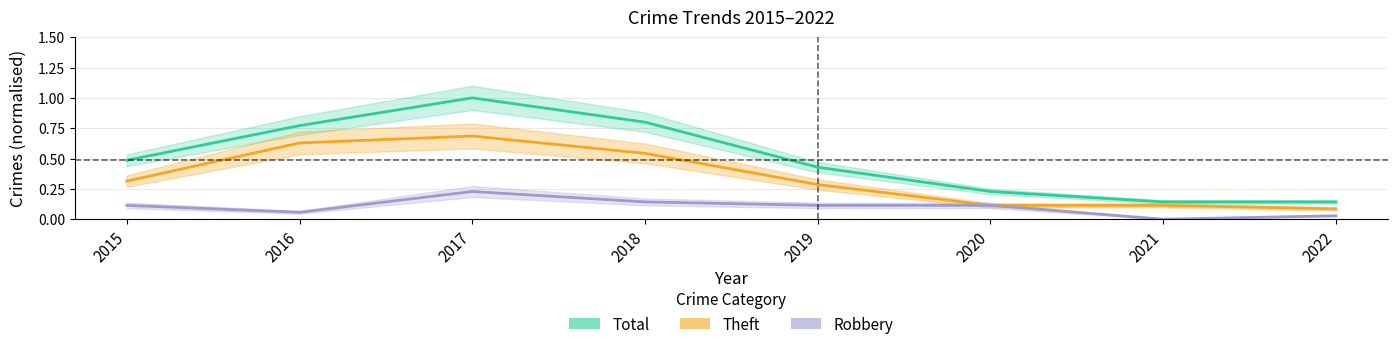

Reading left to right, extract all data points from this chart.

Total: 2015=0.5	2016=0.8	2017=1.0	2018=0.8	2019=0.4	2020=0.2	2021=0.1	2022=0.1
Theft: 2015=0.3	2016=0.6	2017=0.7	2018=0.5	2019=0.3	2020=0.1	2021=0.1	2022=0.1
Robbery: 2015=0.1	2016=0.1	2017=0.2	2018=0.1	2019=0.1	2020=0.1	2021=0.0	2022=0.0